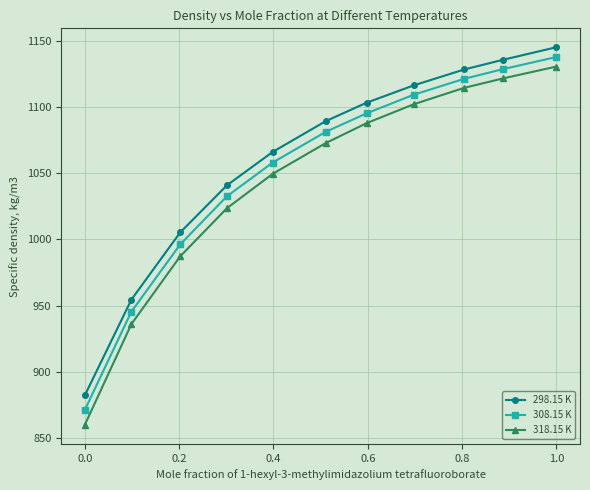

What are all the series names shown in the legend?

298.15 K, 308.15 K, 318.15 K